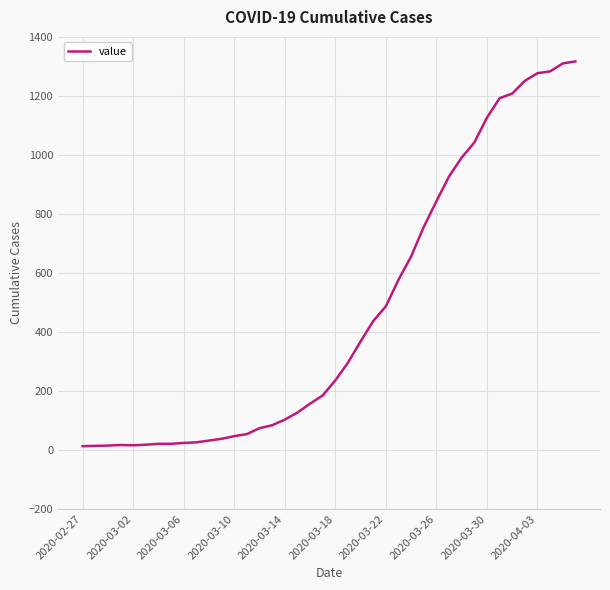

What is the greatest value displayed?

1317